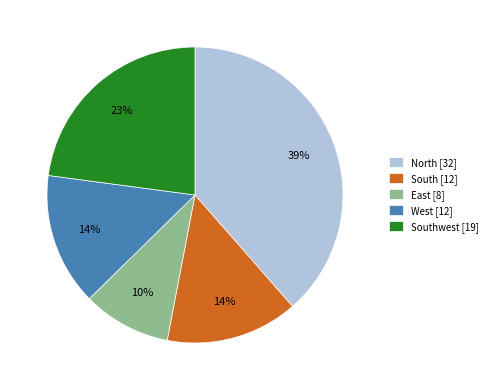

What is the ratio of the value at West [12] to the value at South [12]?

1.0